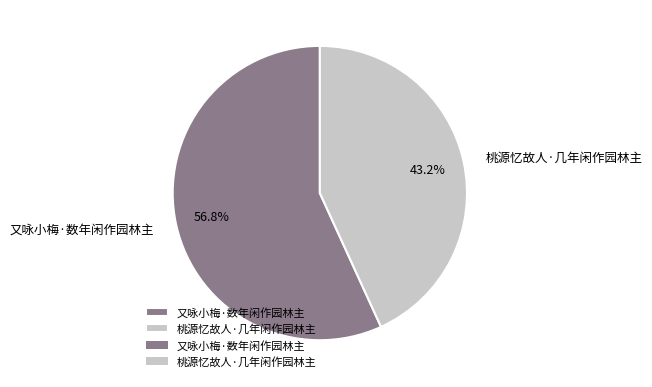

Is there any slice that represents more than half of the pie?

Yes